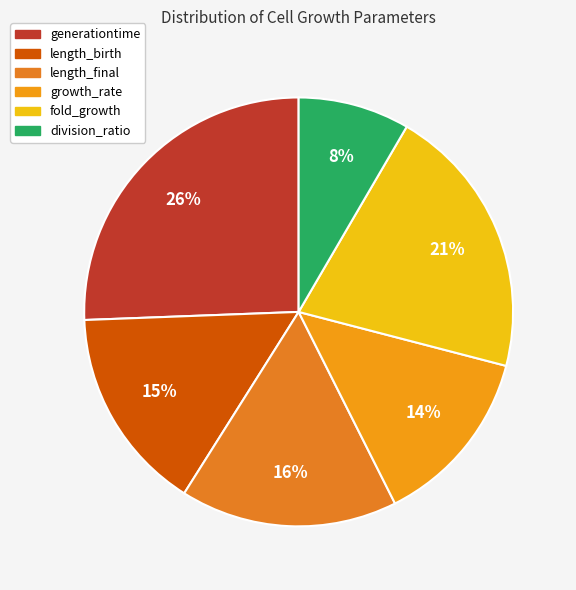

Count the number of slices in the pie.

6